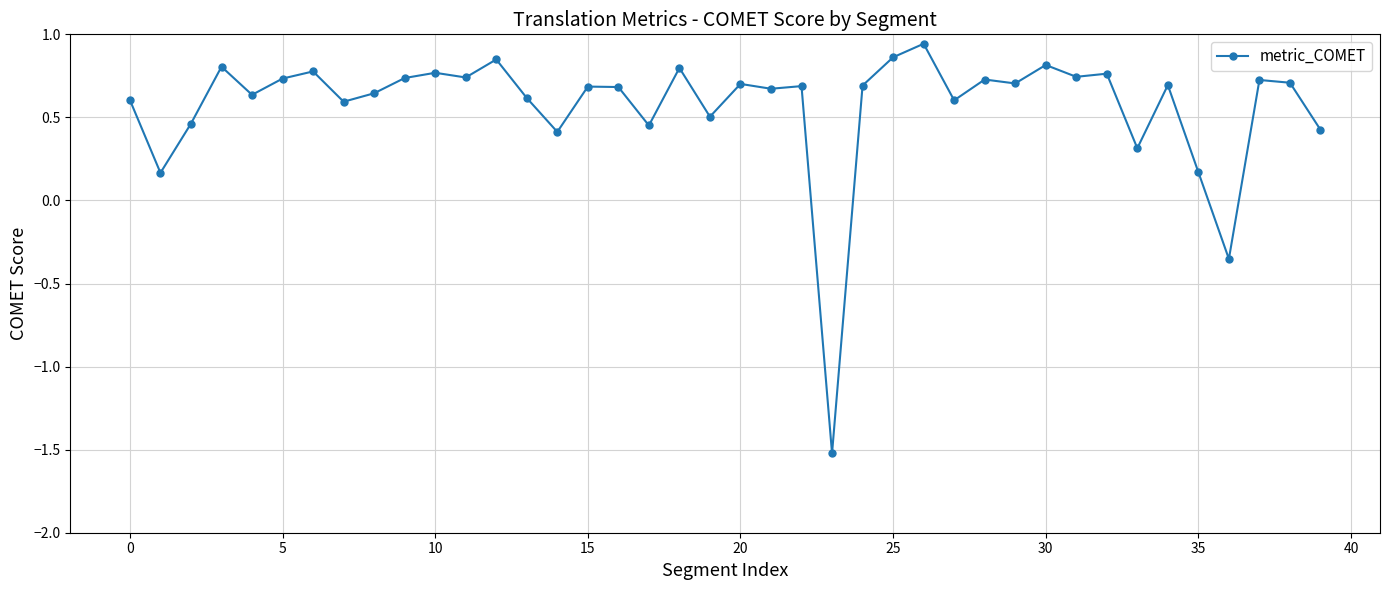

What is the sum of all values?

22.8